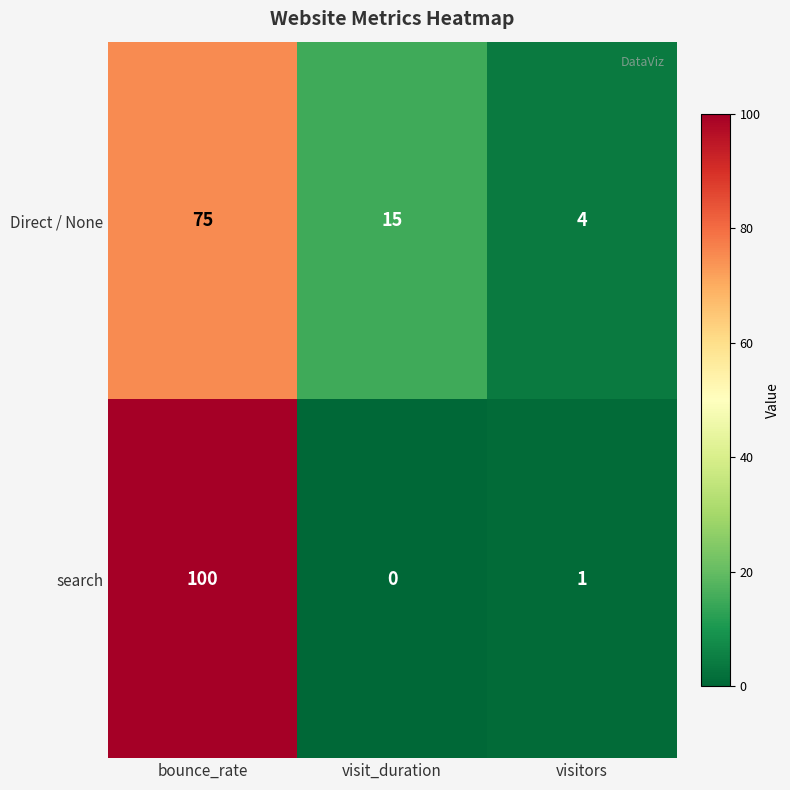

What is the maximum value shown in the chart?

100